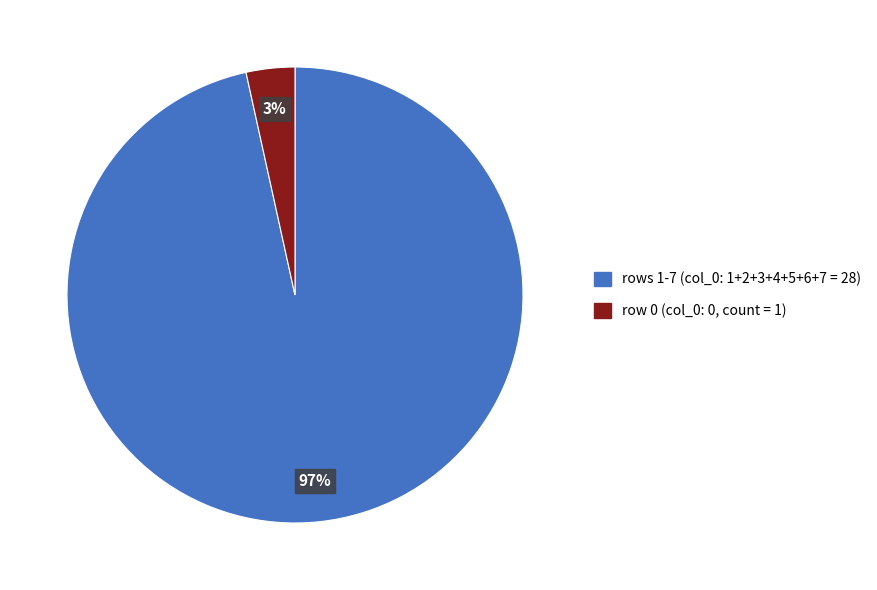

To the nearest percent, what is the average slice percentage?

50%